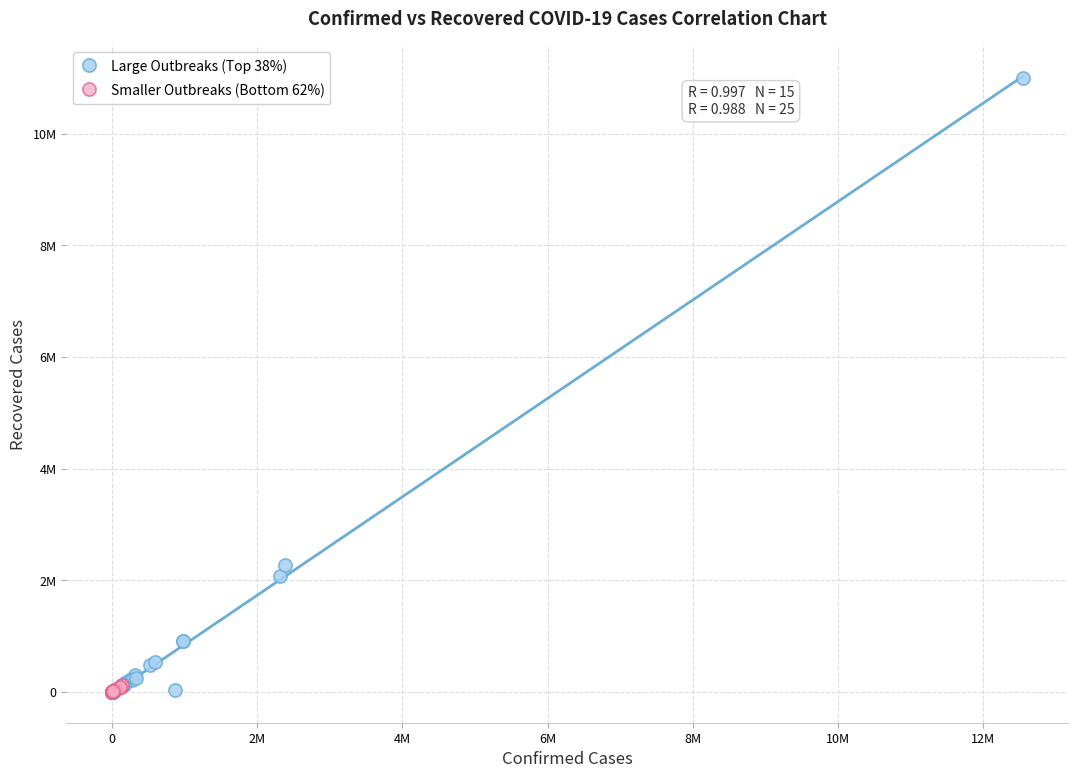

What are all the series names shown in the legend?

Large Outbreaks (Top 38%), Smaller Outbreaks (Bottom 62%)